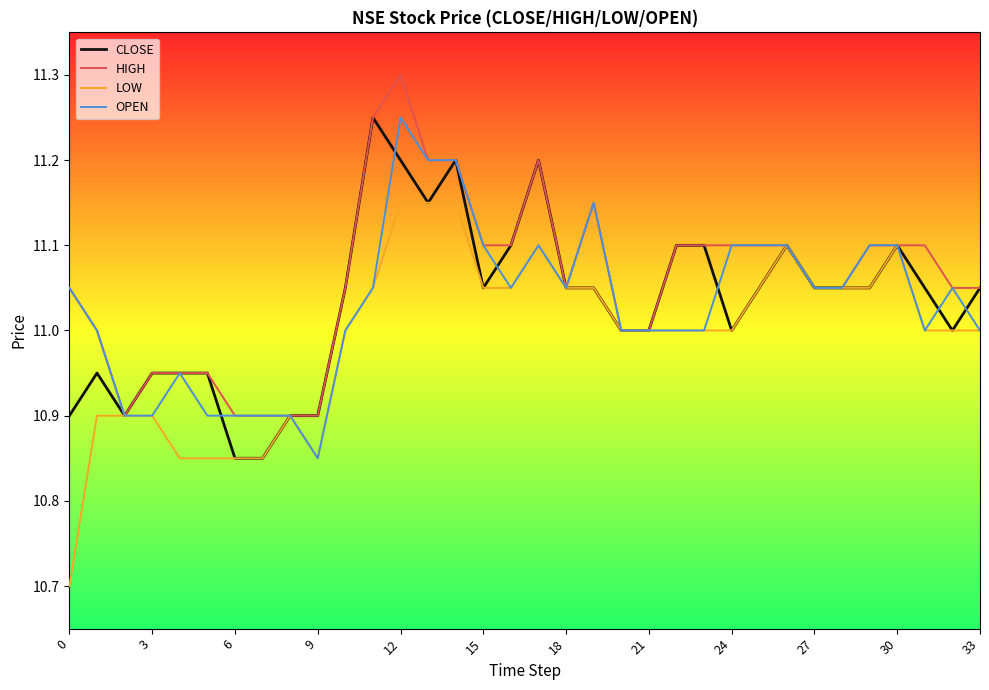

What is the greatest value displayed?

11.3